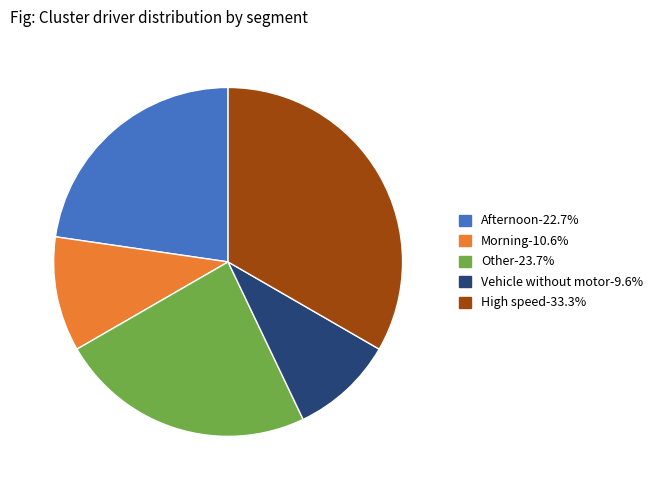

Combined, do Afternoon-22.7% and Vehicle without motor-9.6% account for over 50%?

No